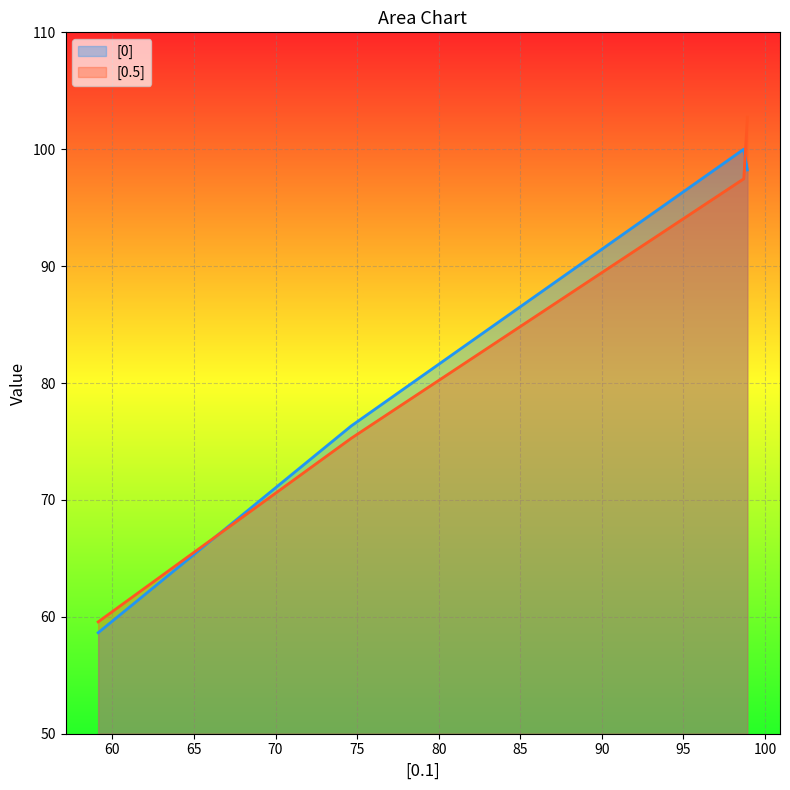

What is the difference between the maximum and minimum values in the [0.5] series?

43.2